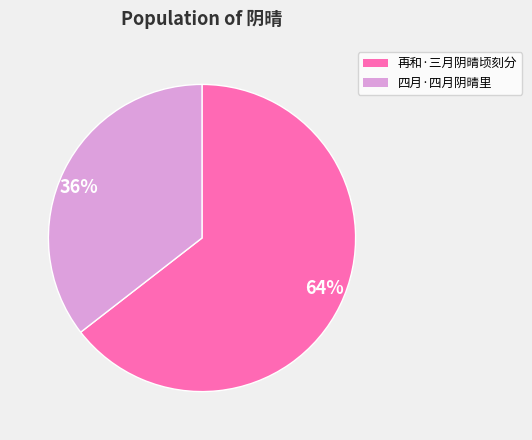

Is the sum of 再和·三月阴晴顷刻分 and 四月·四月阴晴里 greater than half?

Yes